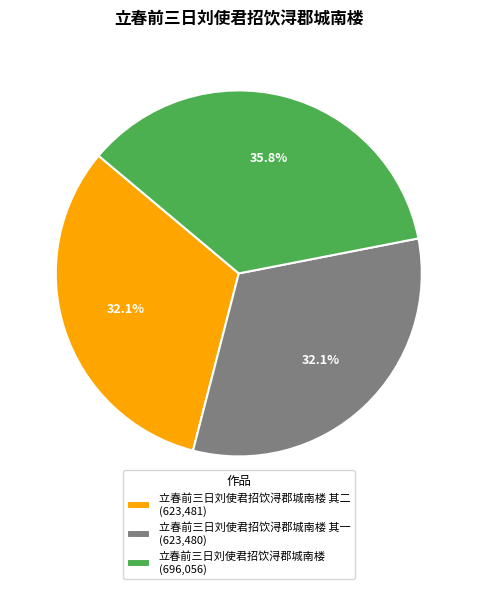

To the nearest percent, what is the average slice percentage?

33%